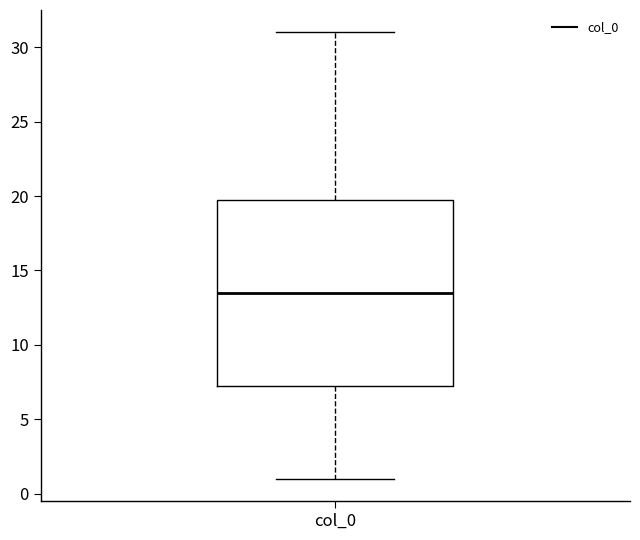

Read this box plot against the y-axis: the position of the median line, the range covered by the box, and the ends of both whiskers. The values are not printed on the chart, so give them approximately, as read against the axis.

median 13.5, box 7.5 to 20.0, whiskers 1.0 to 31.0